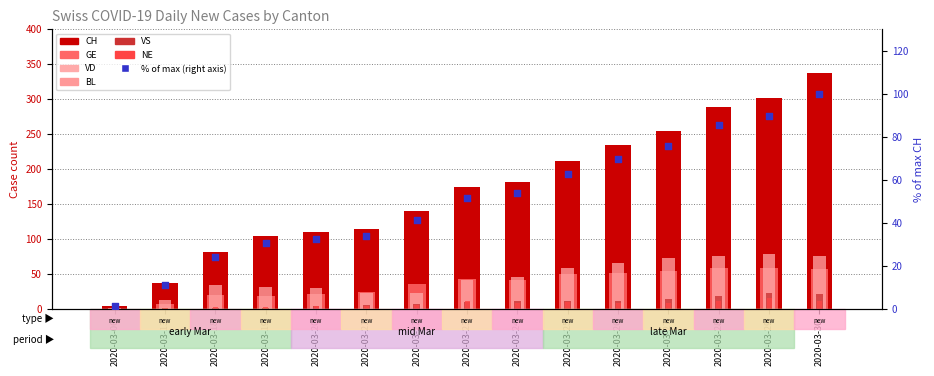

Which series has the widest spread of Y values?

CH